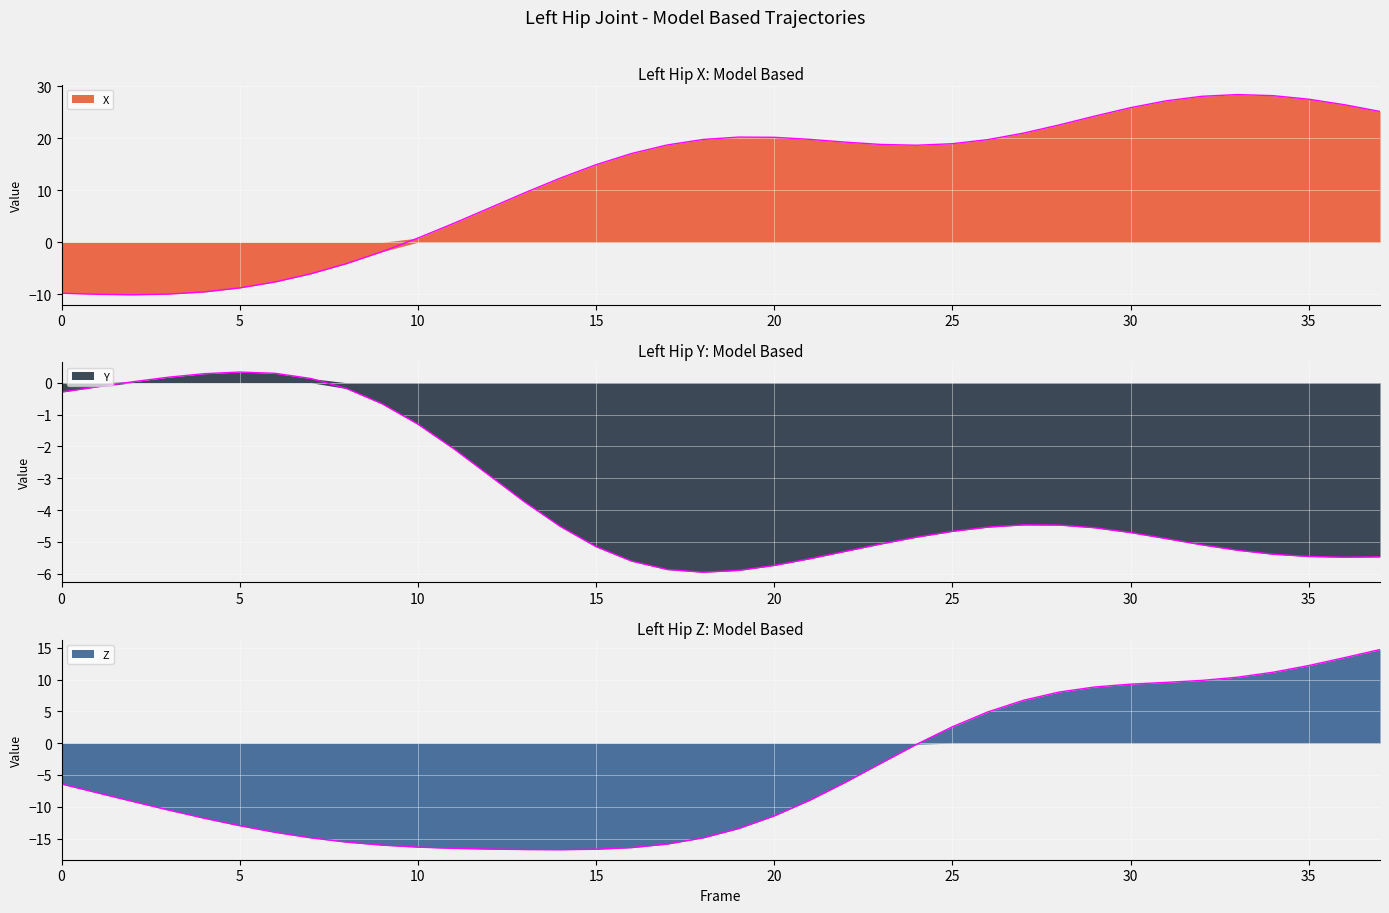

What is the value of the Y point at the 10th from the left?

-0.7